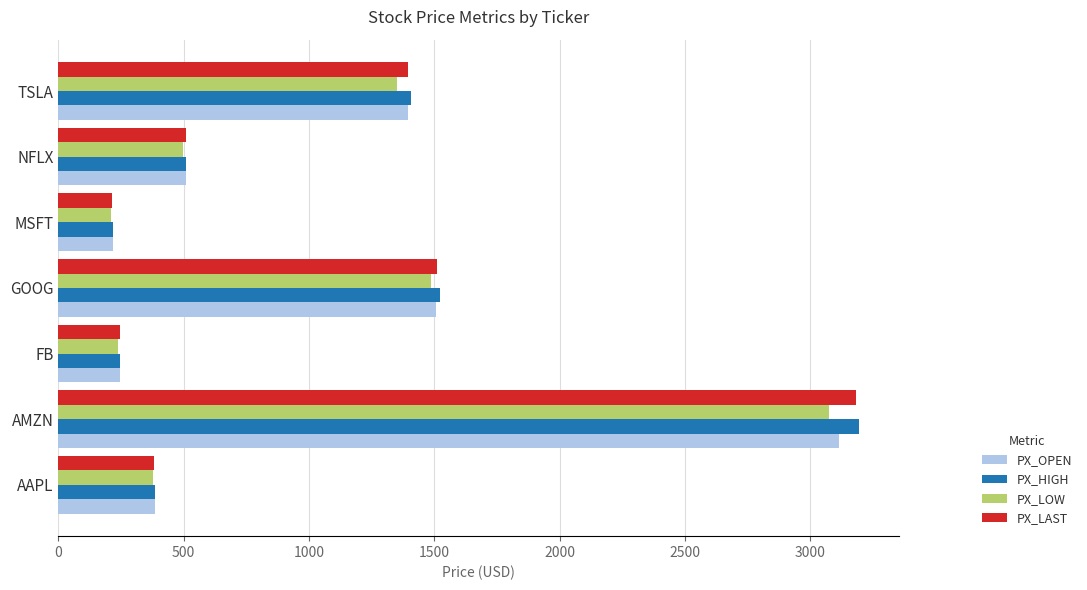

At which label is PX_LOW closest to 1642?

GOOG